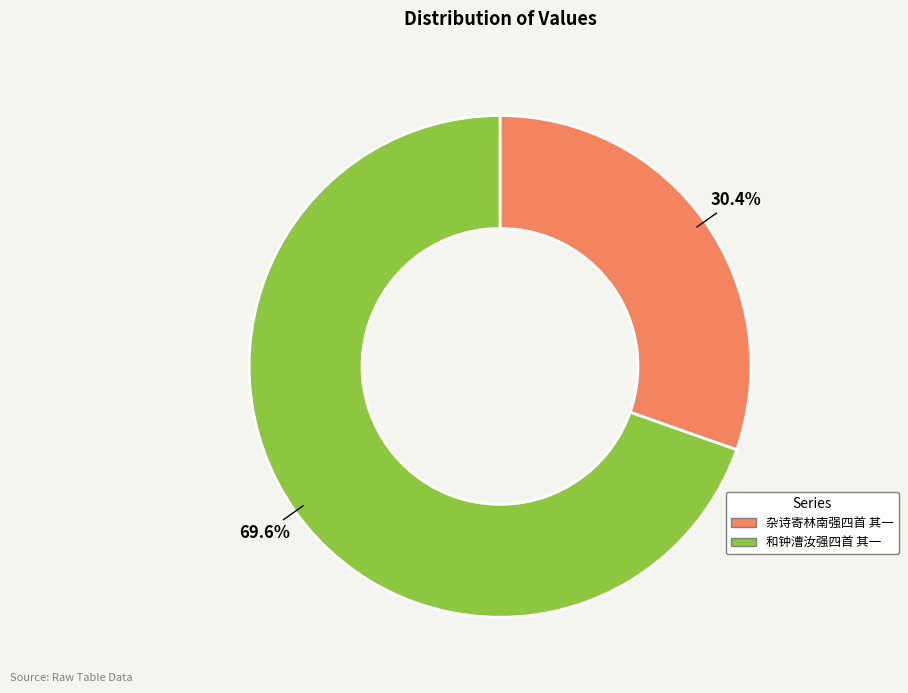

The 杂诗寄林南强四首 其一 slice represents 30% of the pie. True or false?

True